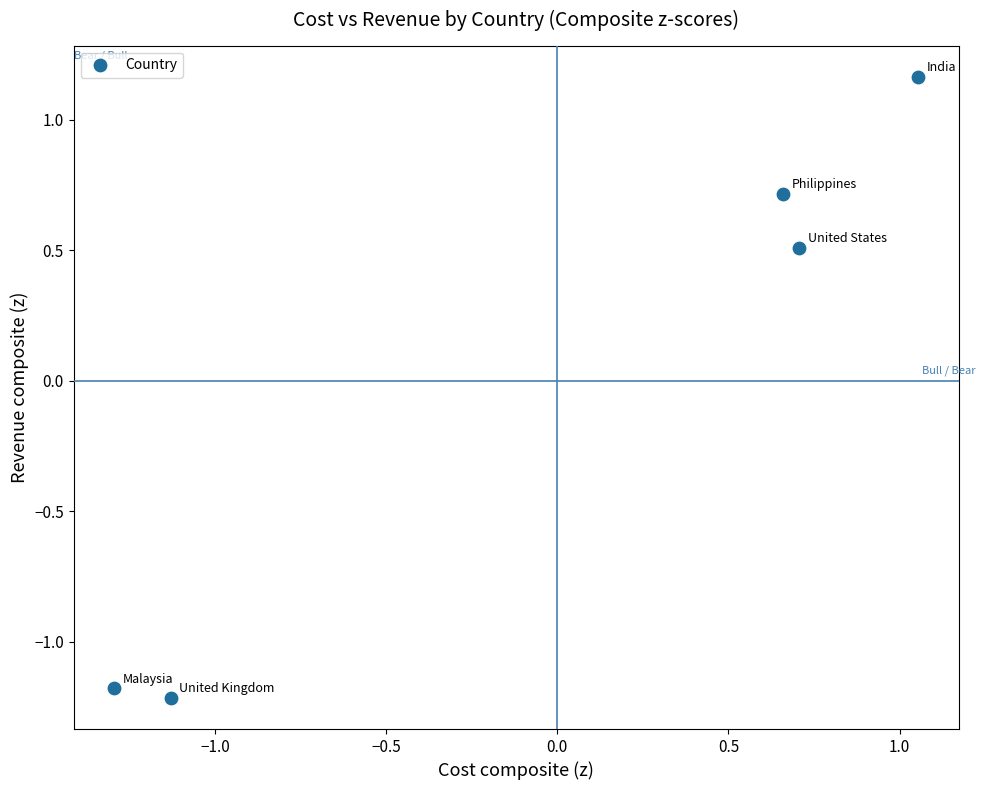

What Y value in the scatter plot is closest to 0?

0.5